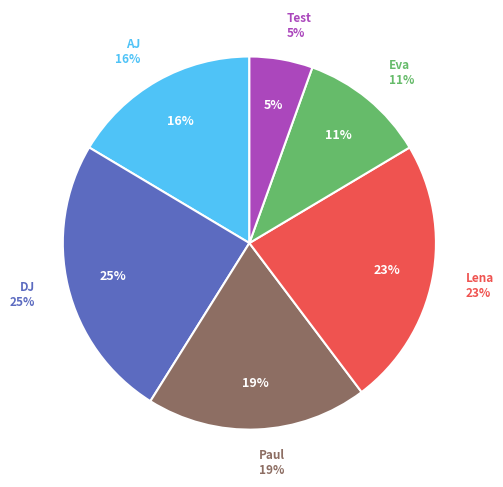

Is there any slice that represents more than half of the pie?

No